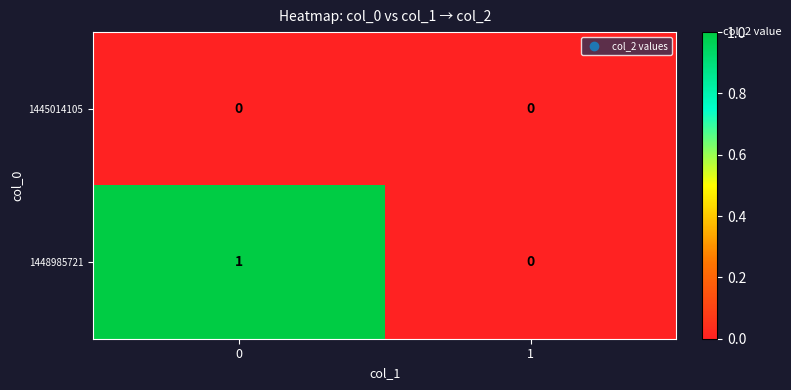

What is the total value across all series at 0?

1